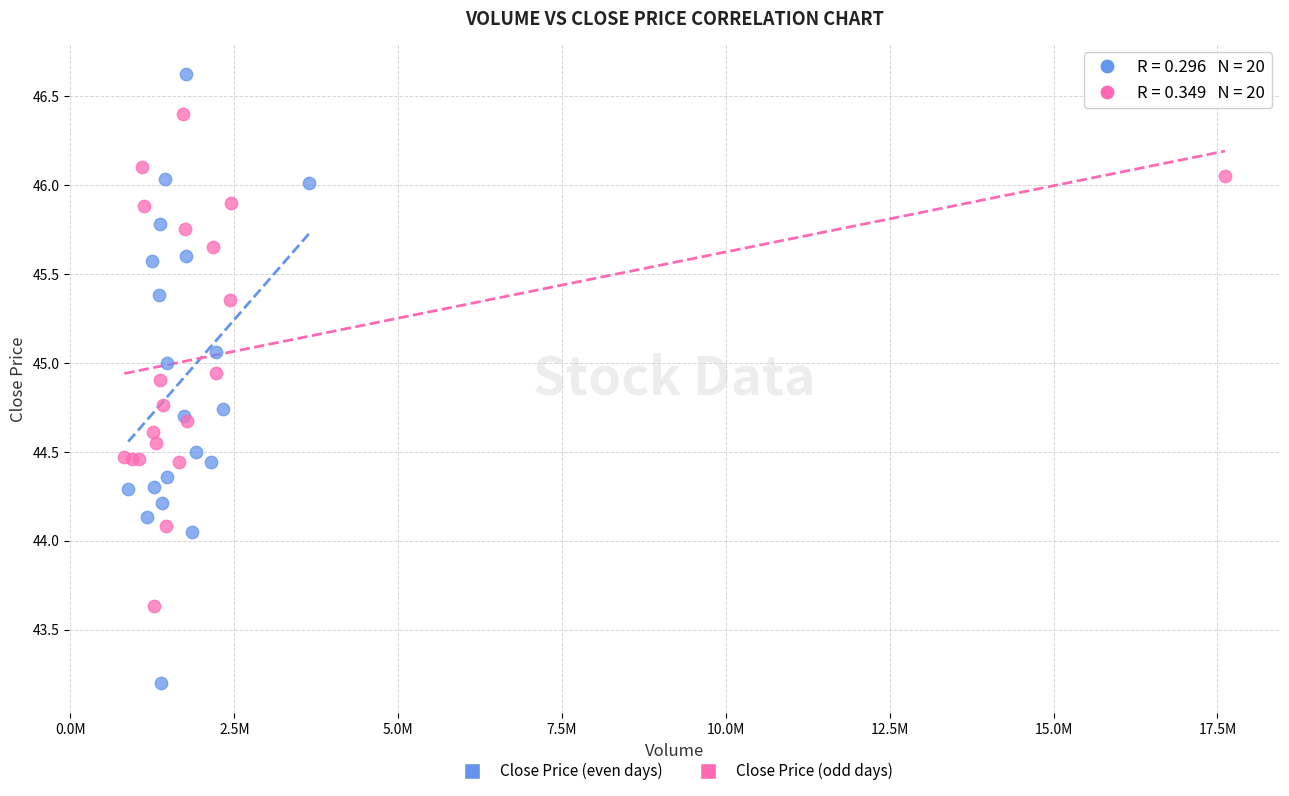

Which series has the largest Y range (max minus min)?

Close Price (even days)